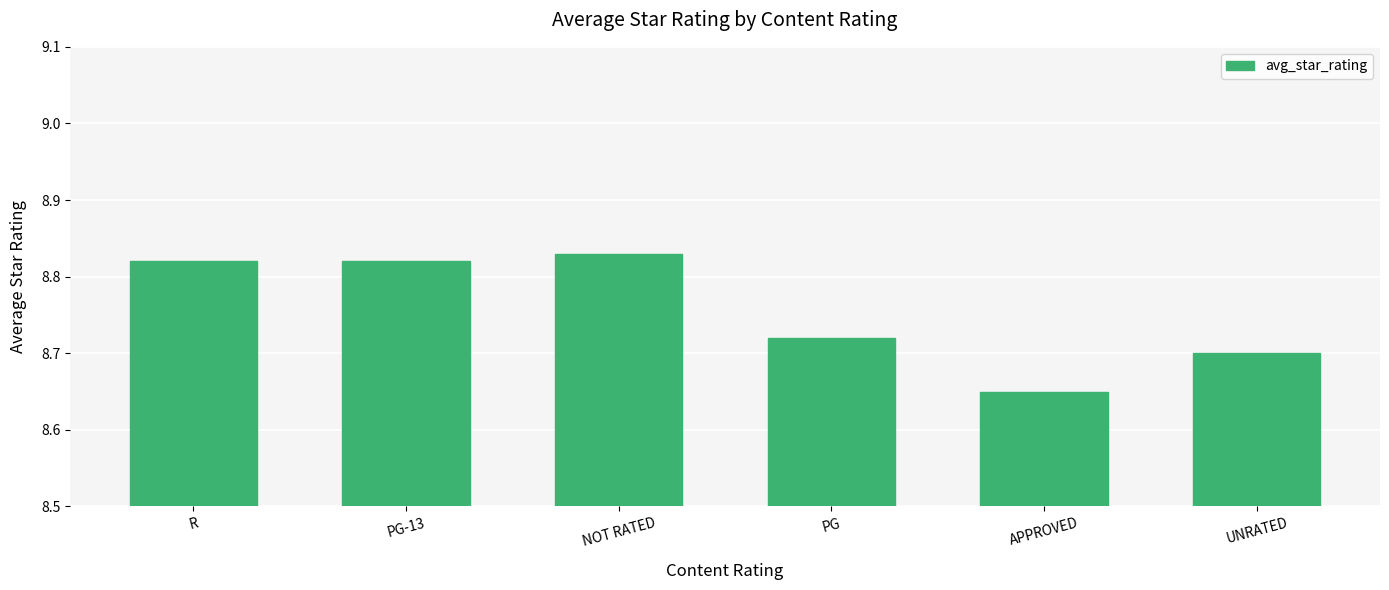

What is the label of the 2nd bar from the left?

PG-13